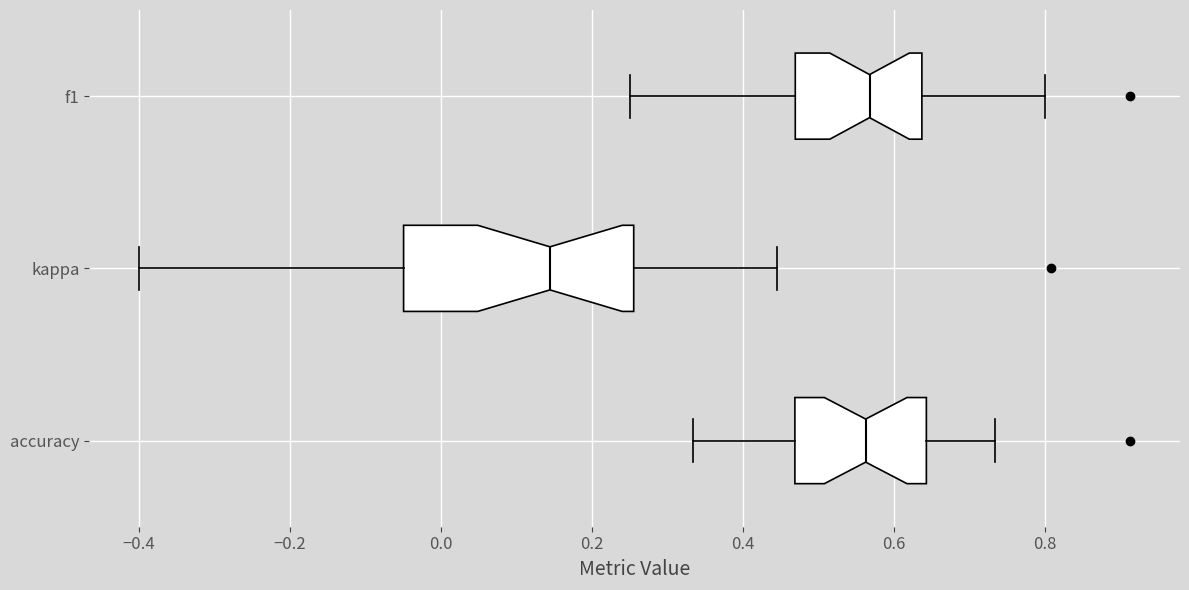

Which box is the widest, from its left edge to its right edge?

kappa